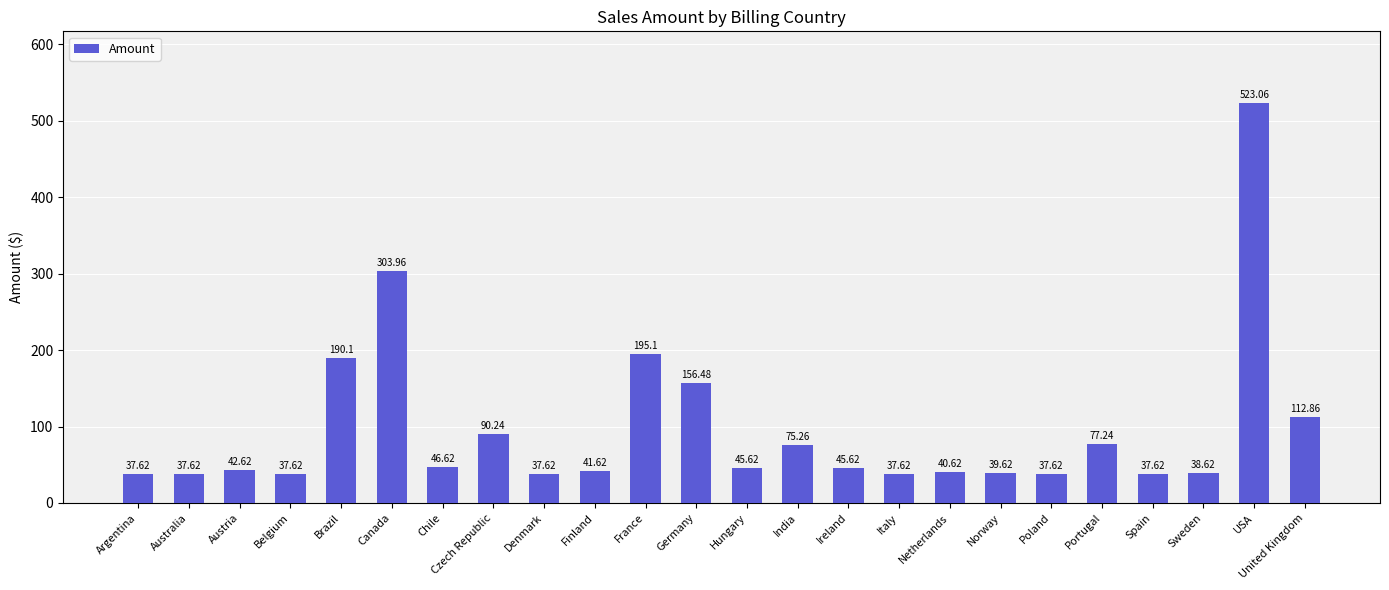

At which label does the data first exceed 45?

Brazil